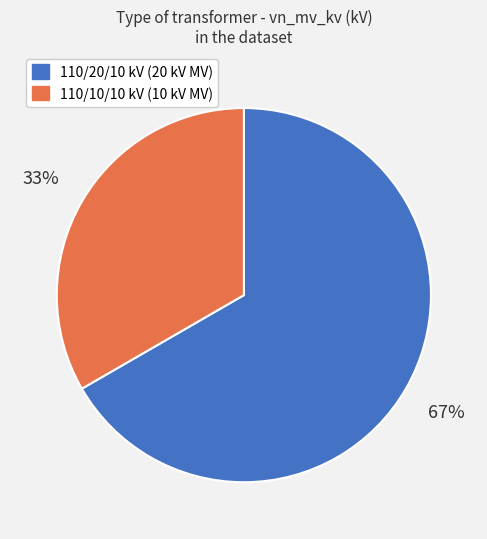

Does any single category account for the majority?

Yes